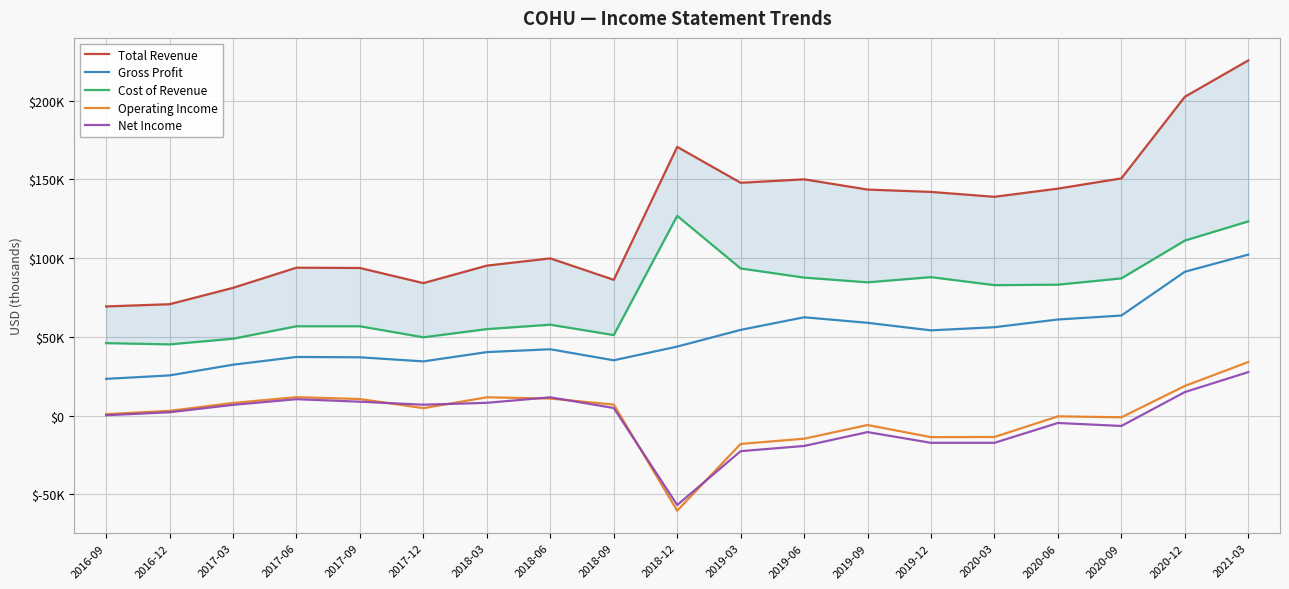

Where is Net Income nearest to the value -14600?

2019-12